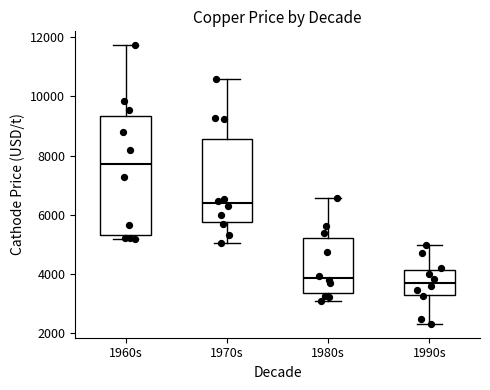

Reading left to right, read every box against the y-axis: the position of its median line, the range the box covers, and the ends of its whiskers. The values are not printed on the chart, so give them approximately, as read against the axis.

1960s: median 7800, box 5400 to 9400, whiskers 5200 to 11800
1970s: median 6400, box 5800 to 8600, whiskers 5000 to 10600
1980s: median 3800, box 3400 to 5200, whiskers 3000 to 6600
1990s: median 3800, box 3400 to 4200, whiskers 2400 to 5000